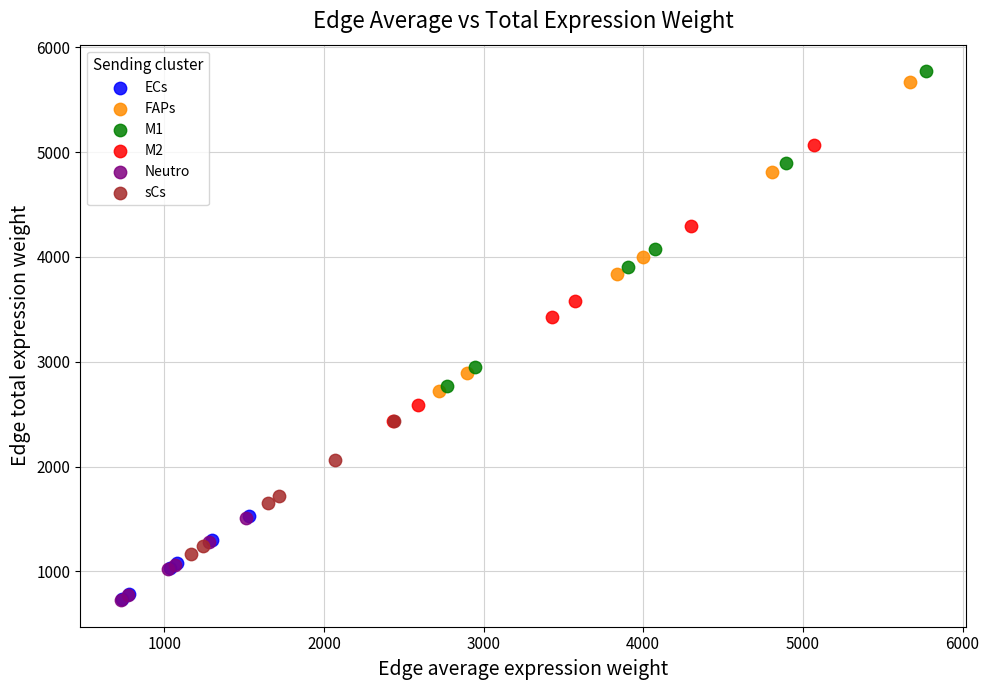

Which series contains the highest Y value?

M1